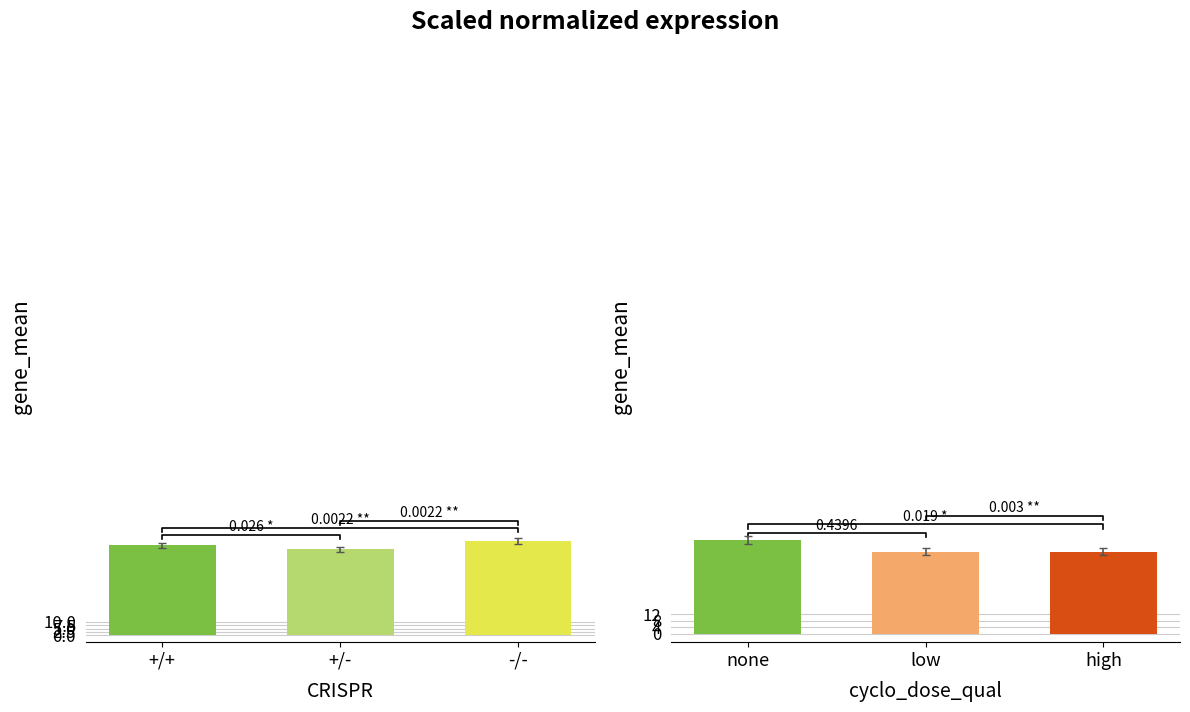

Which category has the highest value in the CRISPR groups series?

-/-